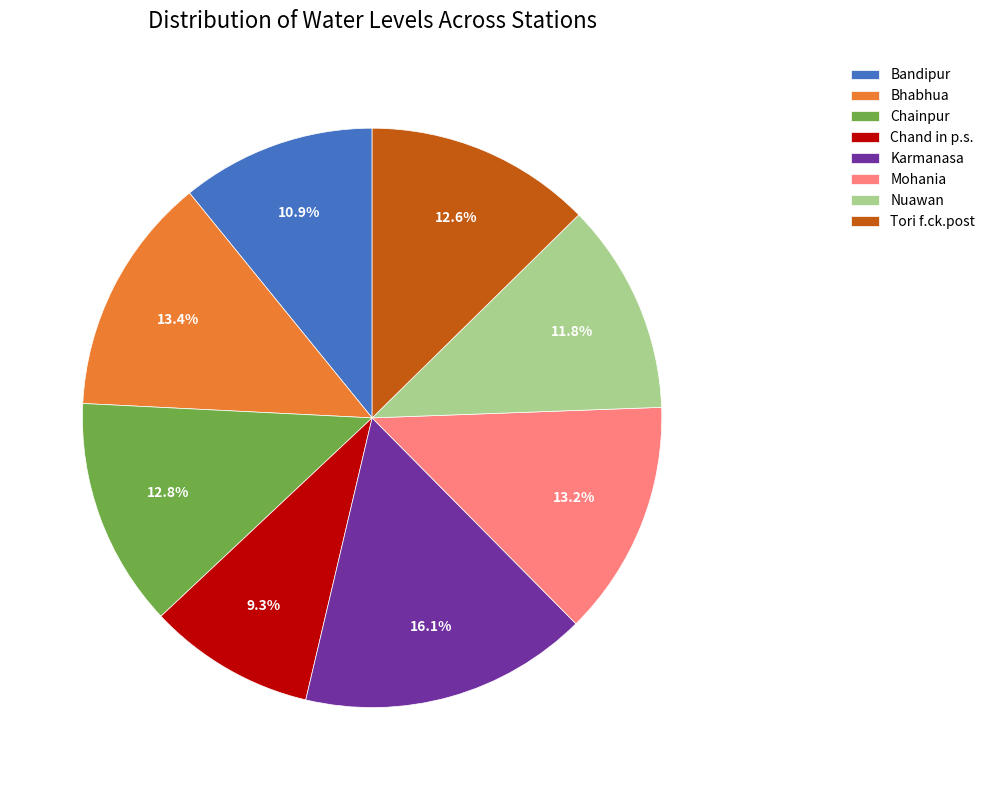

Does any single category account for the majority?

No